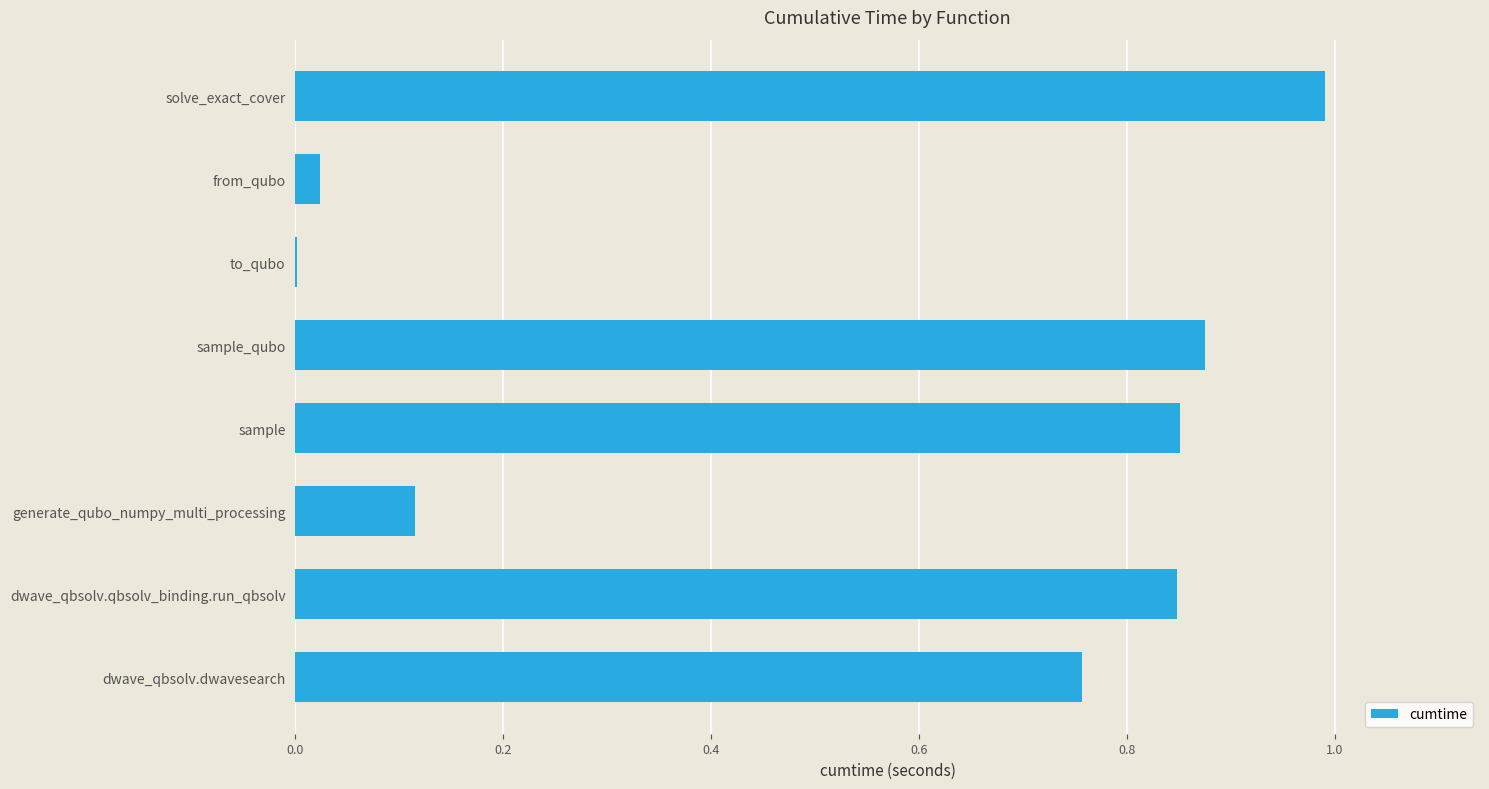

What is the sum of all values?

4.5